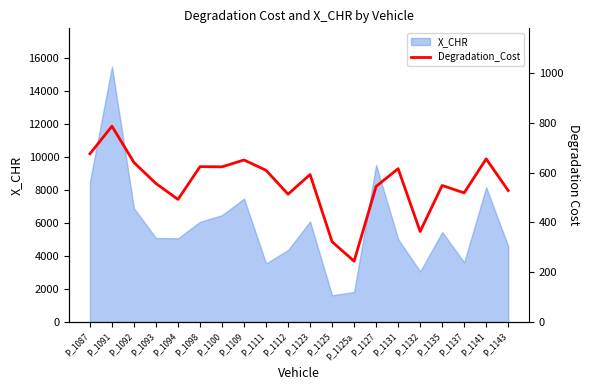

True or false: there are more than 0 points higher than both neighbors.

True